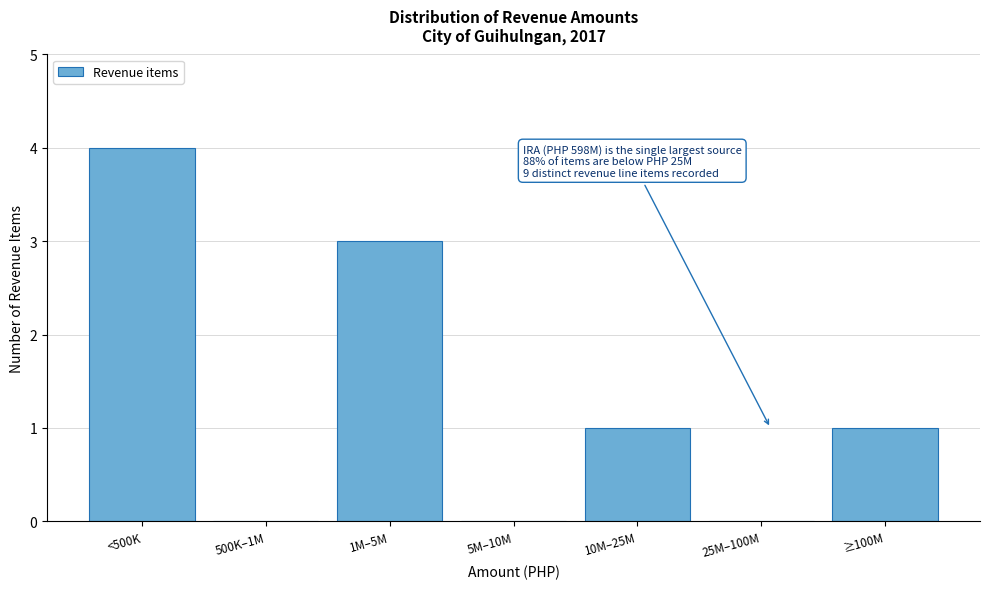

Reading left to right, what are all the values shown in this chart?

<500K=4	500K–1M=0	1M–5M=3	5M–10M=0	10M–25M=1	25M–100M=0	≥100M=1